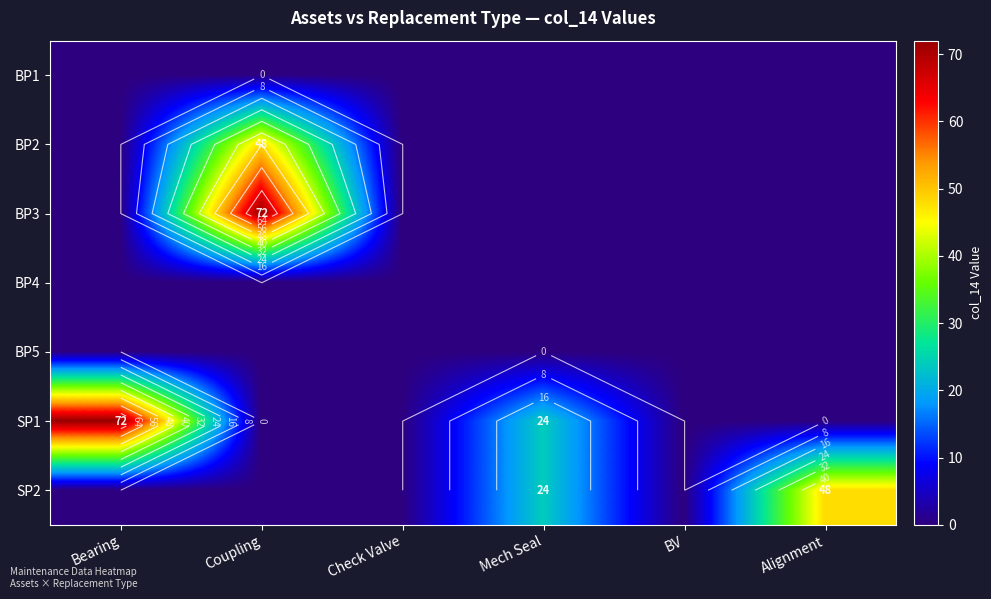

At which category is the sum across all series the highest?

Coupling